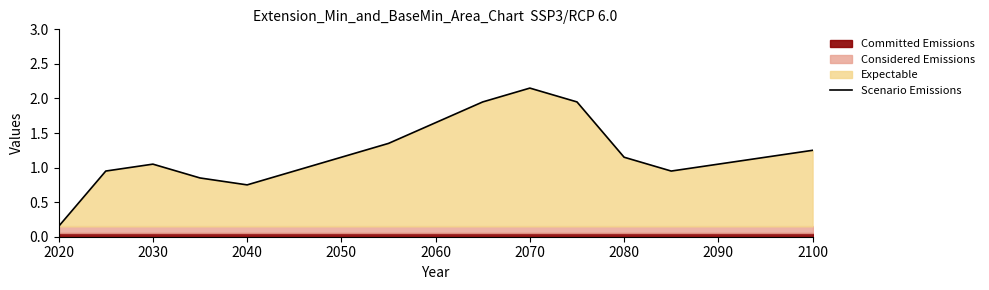

Is it true that the value at 2050 is 1.1?

True